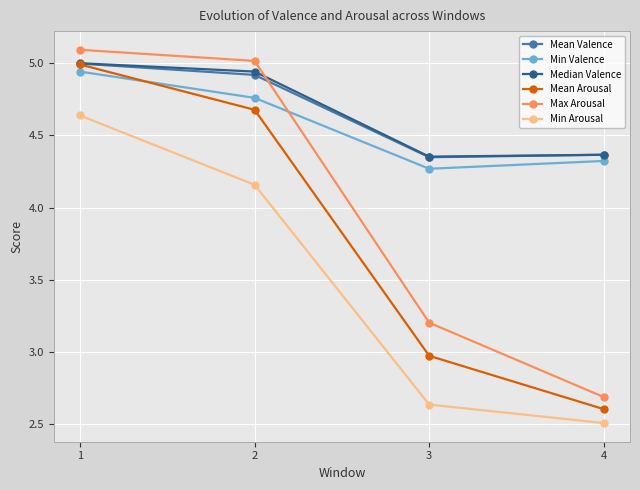

What is the sum of all Median Valence values?

18.7